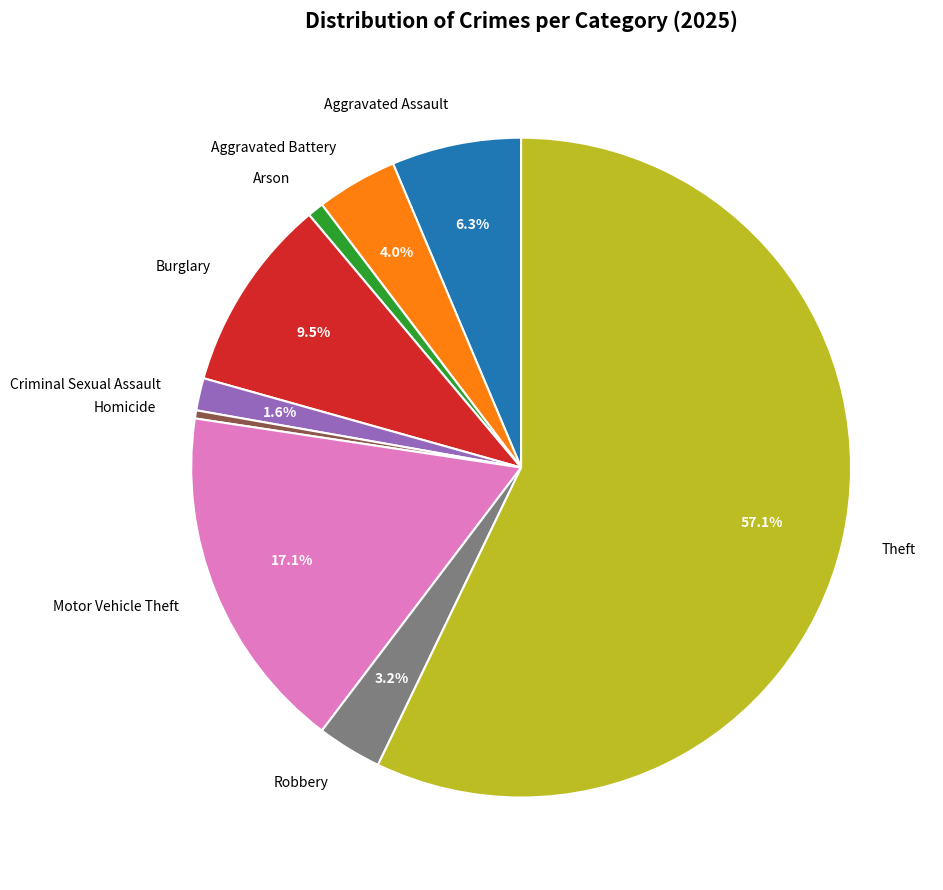

Does any single category account for the majority?

Yes